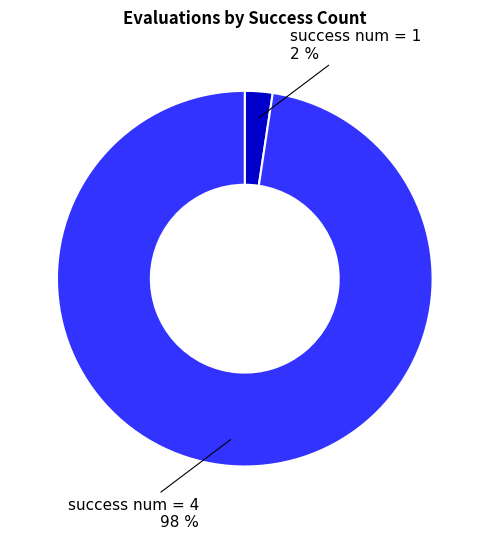

Is there any slice that represents more than half of the pie?

Yes